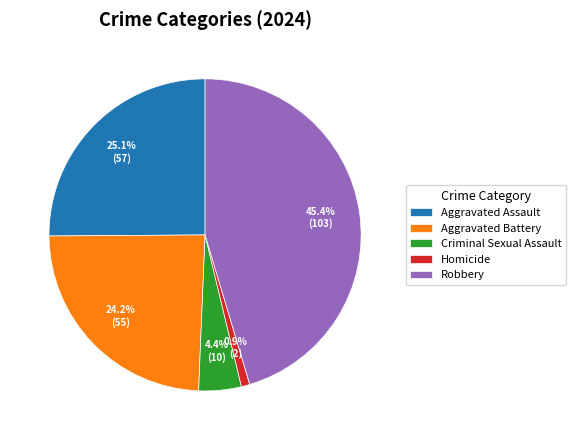

To the nearest percent, what percentage of the pie is Aggravated Assault?

25%